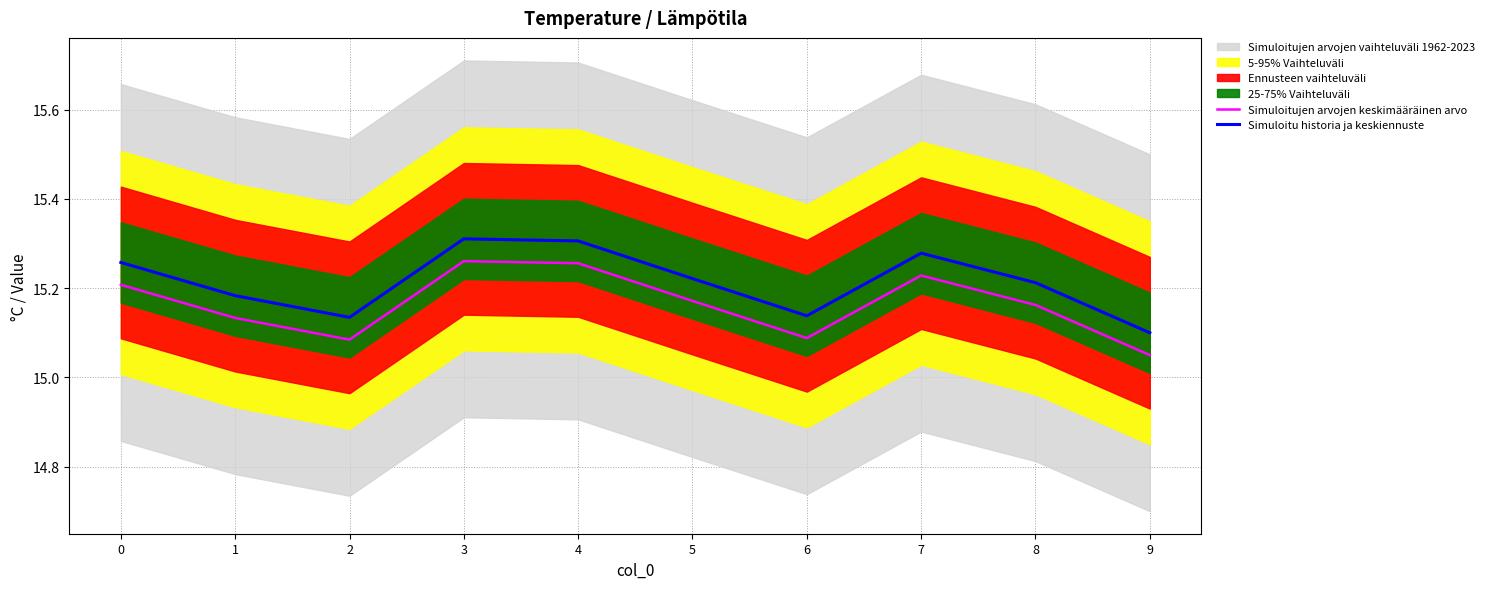

Reading left to right, list all the values displayed in this chart.

Simuloitujen arvojen keskimääräinen arvo: 15.2	15.1	15.1	15.3	15.3	15.2	15.1	15.2	15.2	15.0
Simuloitu historia ja keskiennuste: 15.3	15.2	15.1	15.3	15.3	15.2	15.1	15.3	15.2	15.1